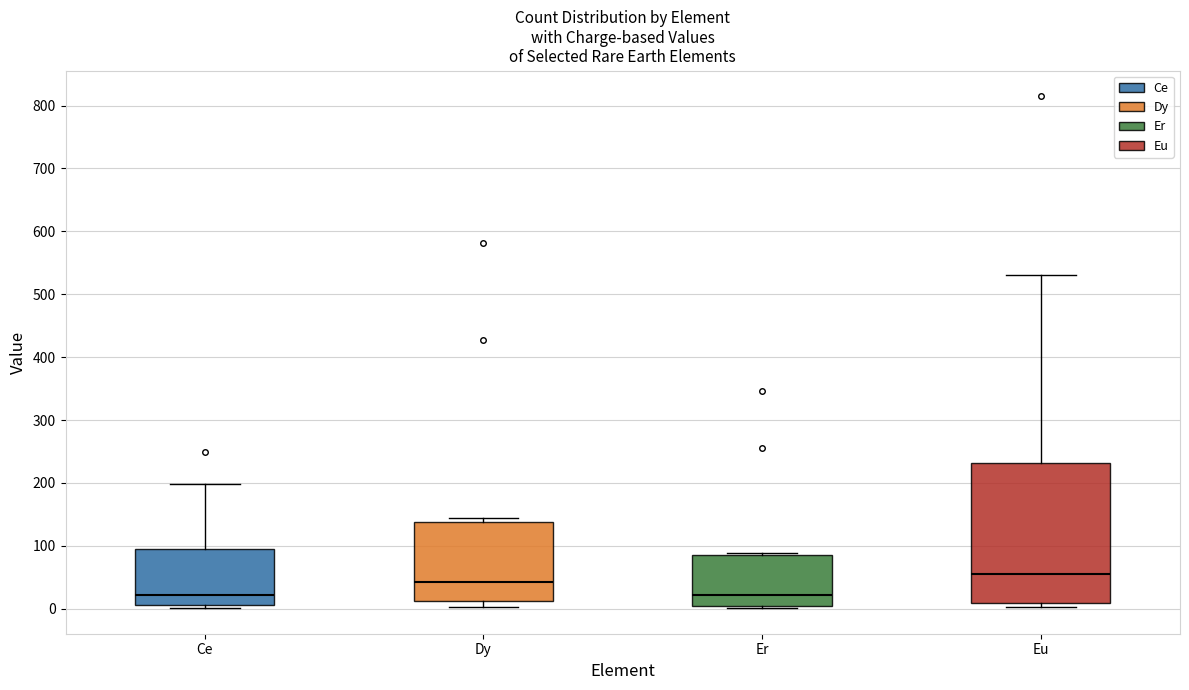

Which box has the highest median line?

Eu